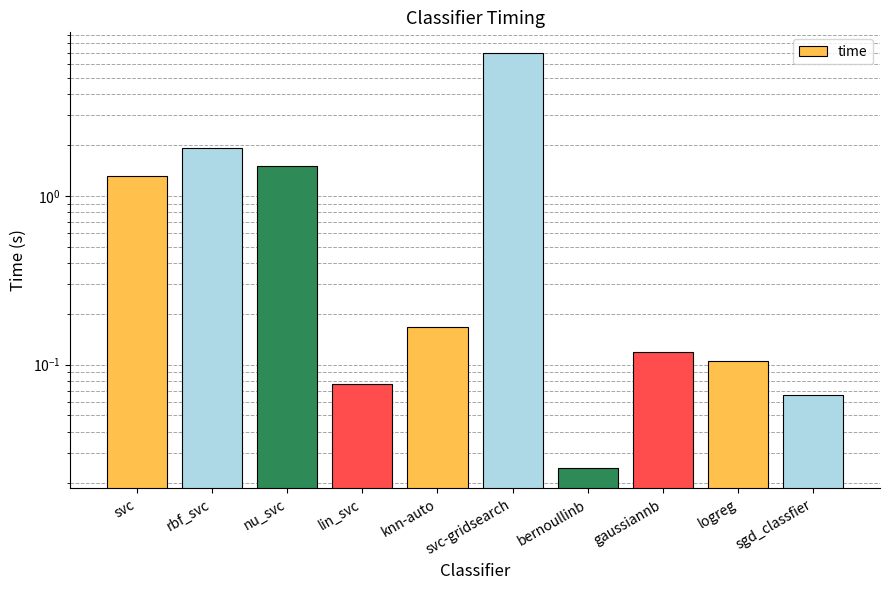

List the labels in order of value, smallest first.

bernoullinb, sgd_classfier, lin_svc, logreg, gaussiannb, knn-auto, svc, nu_svc, rbf_svc, svc-gridsearch